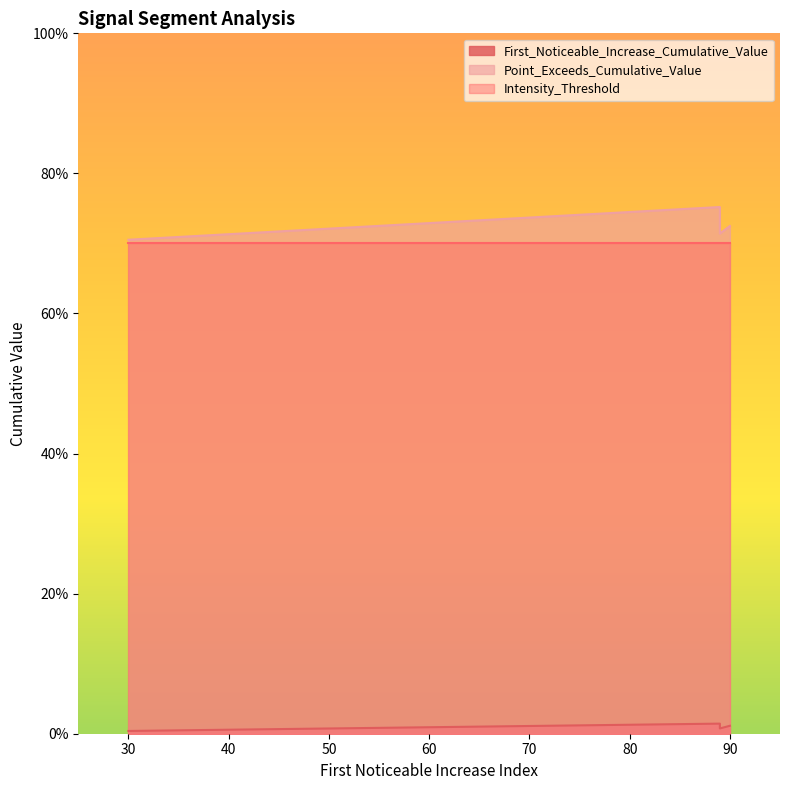

How many lines are shown in the chart?

3